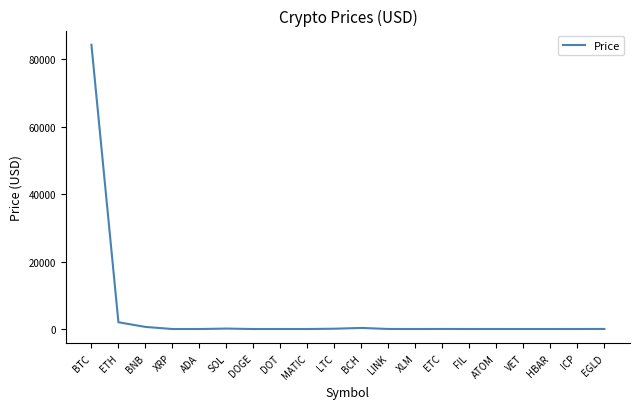

Which has a higher value, BTC or SOL?

BTC